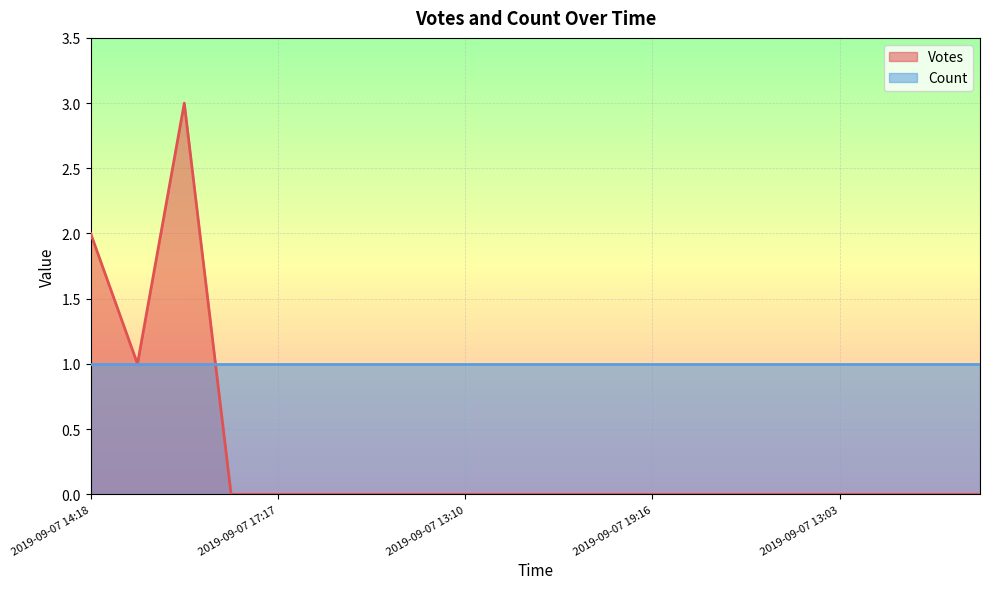

Which series has the widest spread of values?

Votes